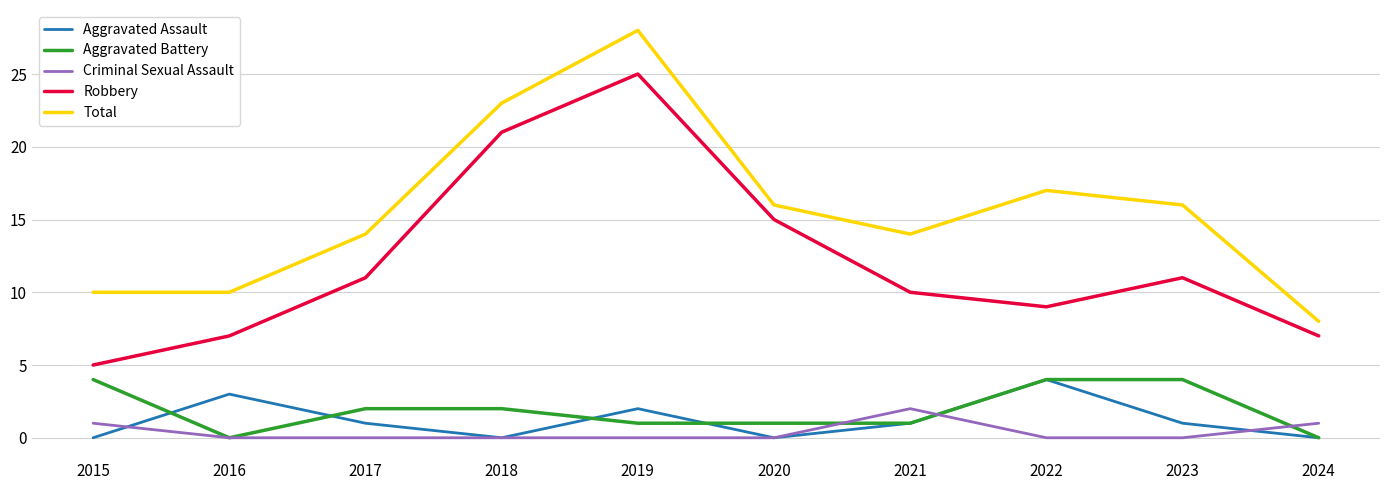

What is the difference between the Total values at 2021 and 2015?

4